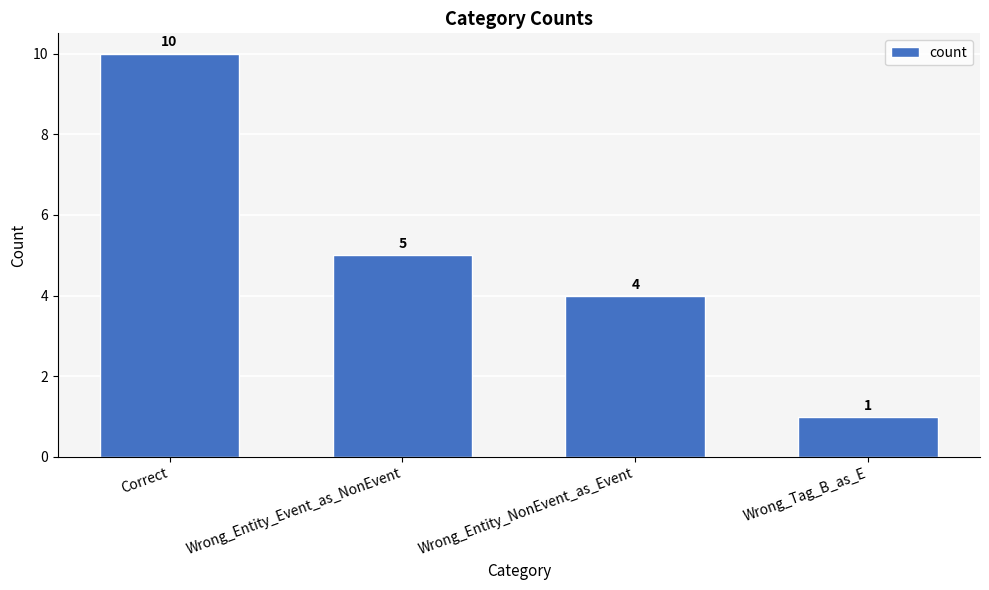

Between Wrong_Entity_Event_as_NonEvent and Correct, which is larger?

Correct